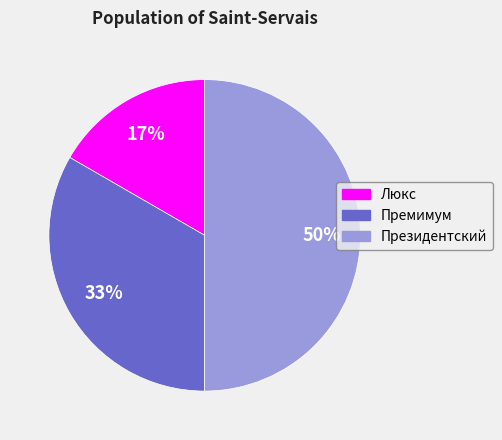

Which has a higher value, Люкс or Премимум?

Премимум